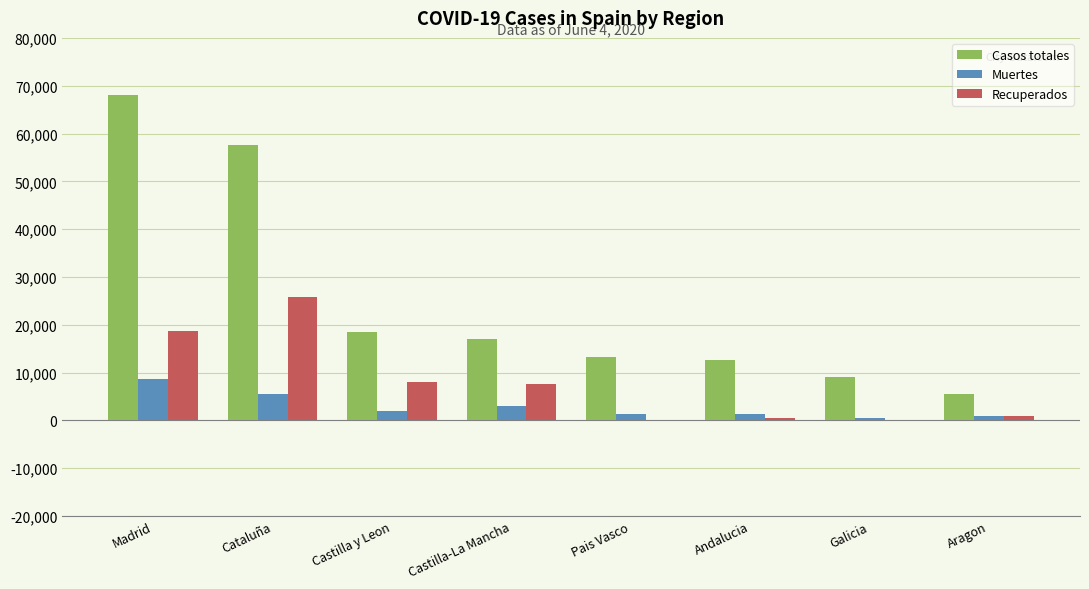

Which series has the largest range (max minus min)?

Casos totales